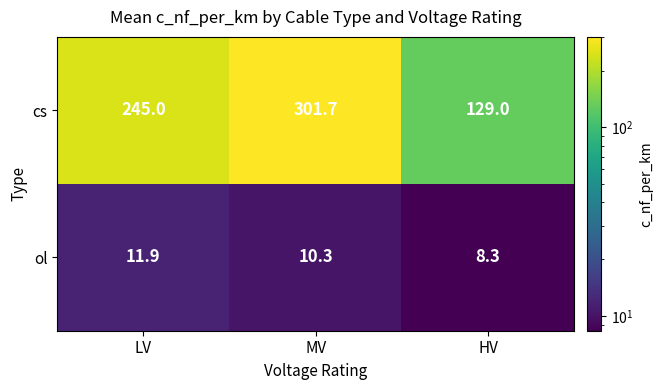

Count the number of categories in the chart.

3